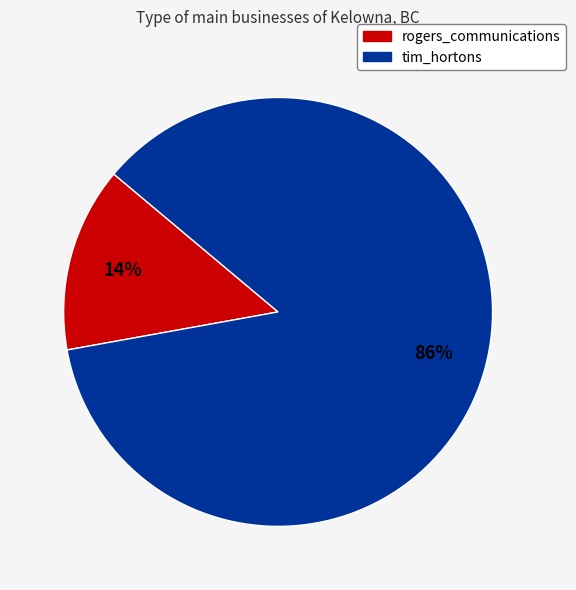

Rank the categories by value from highest to lowest.

tim_hortons, rogers_communications